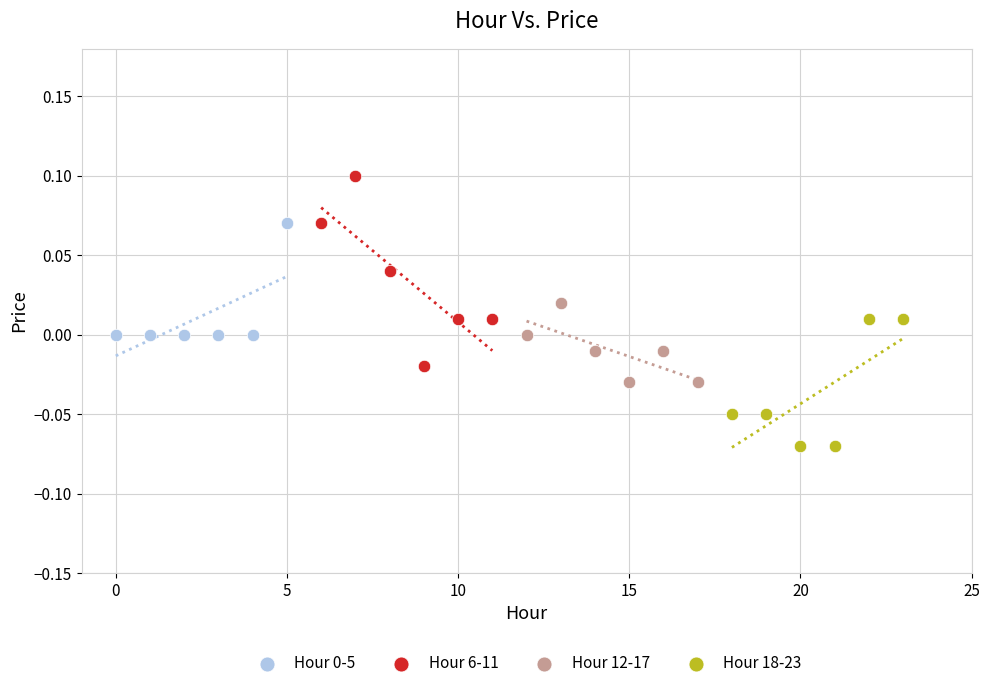

Which series contains the lowest Y value?

Hour 18-23